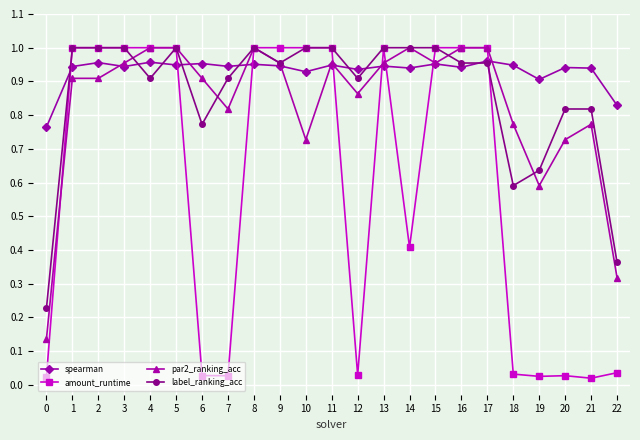

Count the number of categories in the chart.

23